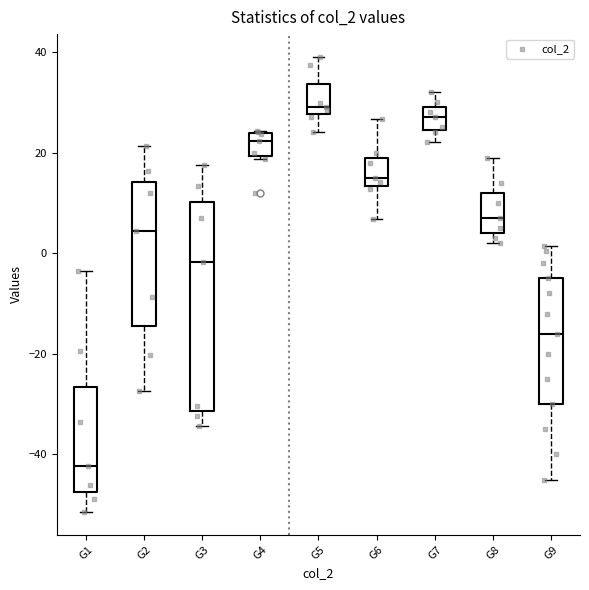

Which box's median line is the lowest?

G1